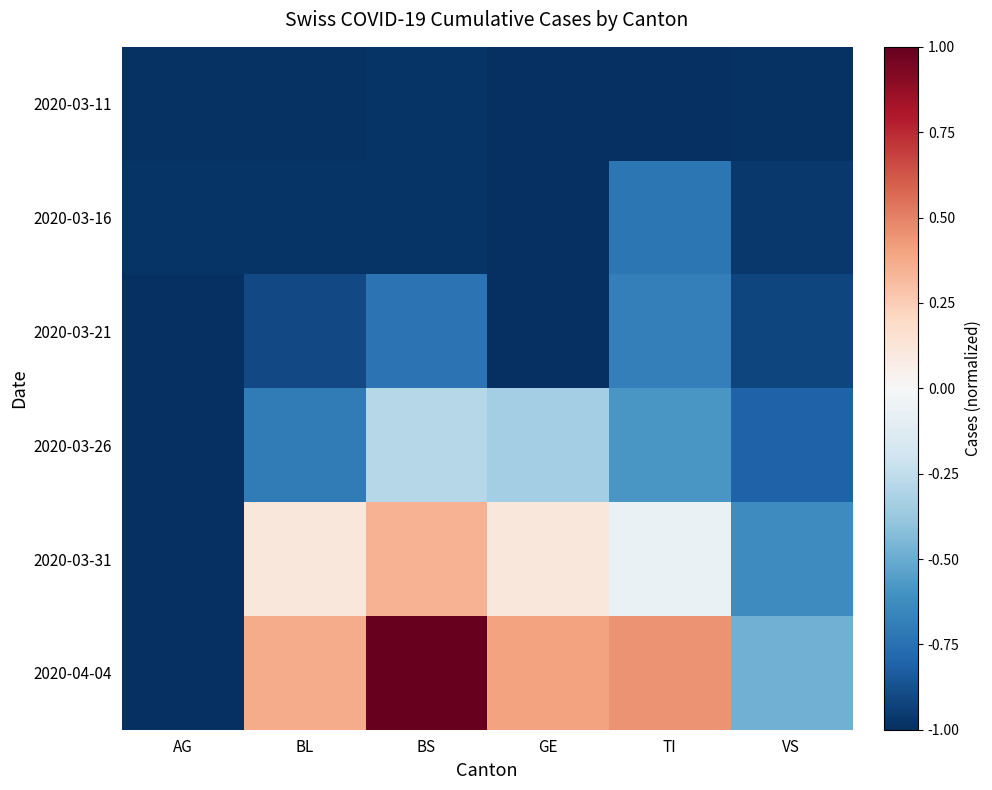

What is the total value across all series at VS?

-4.8